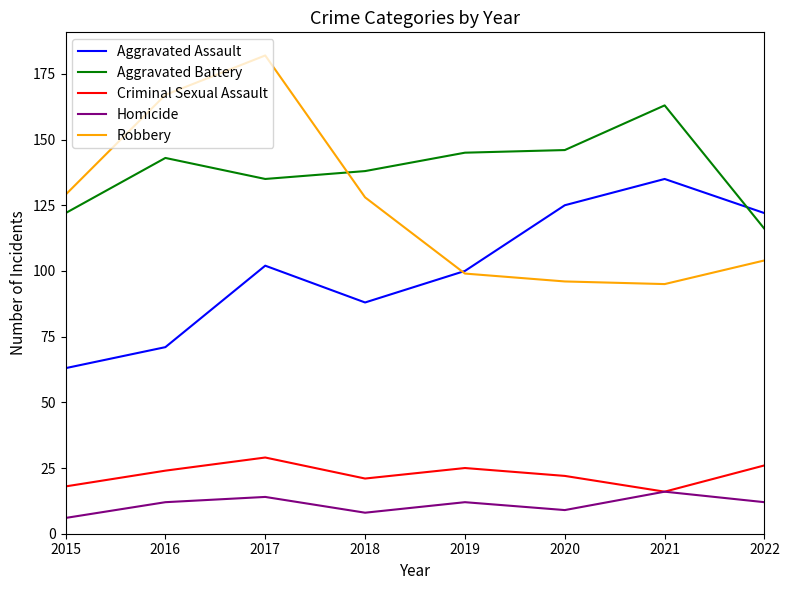

True or false: Aggravated Battery has a value of 163 at 2021.

True